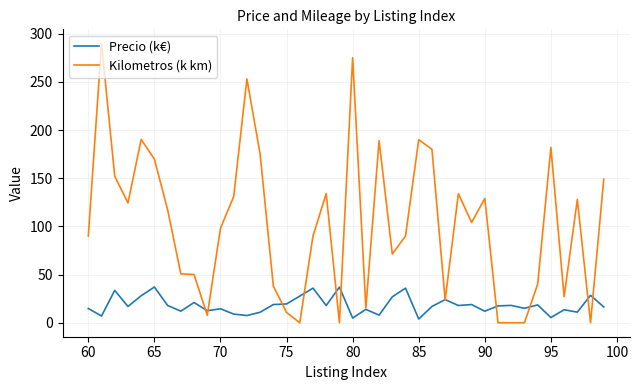

List the series in order of their overall mean, highest first.

Kilometros (k km), Precio (k€)